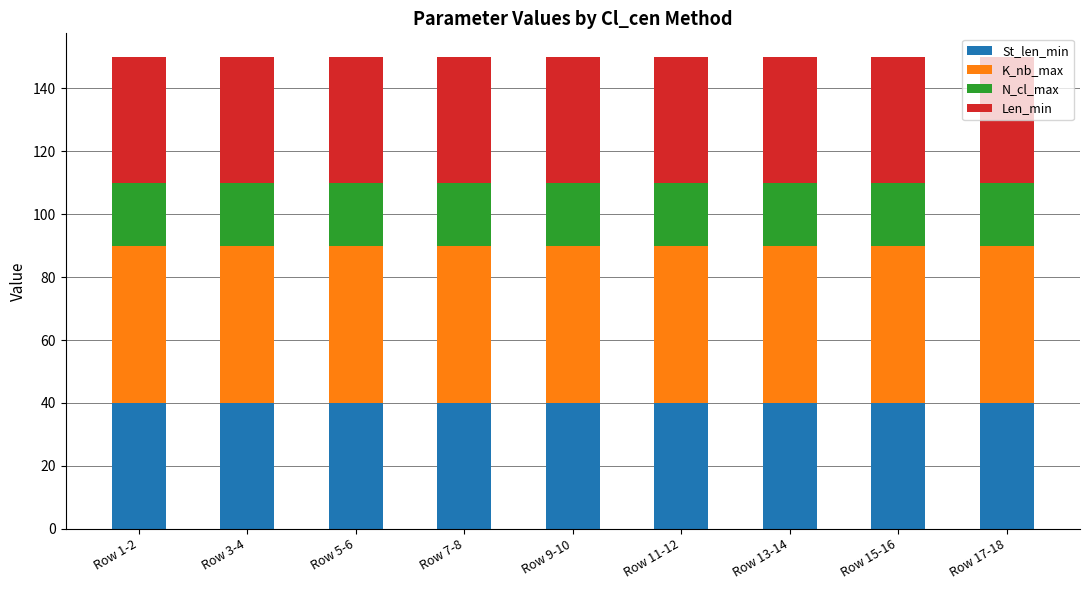

What is the average value of the St_len_min series?

40